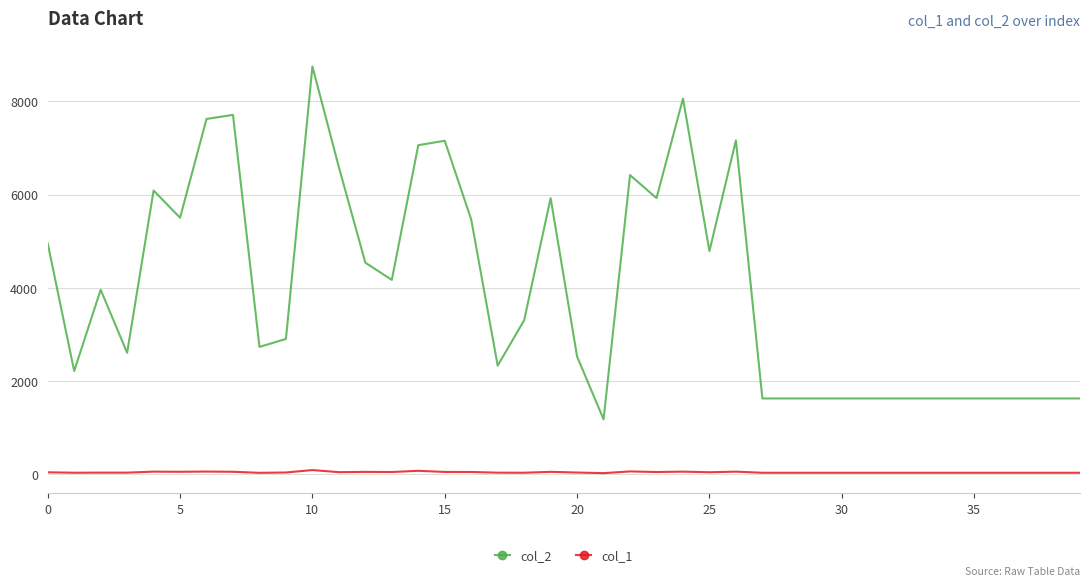

Which series has the largest total across all categories?

col_2